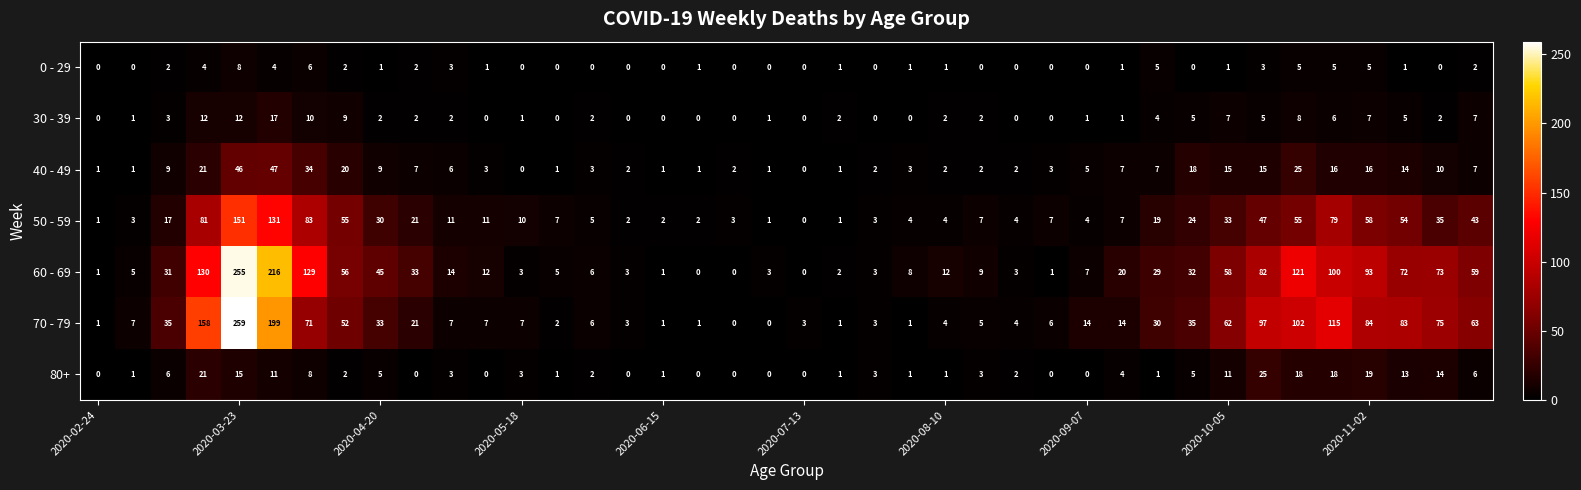

Rank the series by their maximum value, from highest to lowest.

70 - 79, 60 - 69, 50 - 59, 40 - 49, 80+, 30 - 39, 0 - 29